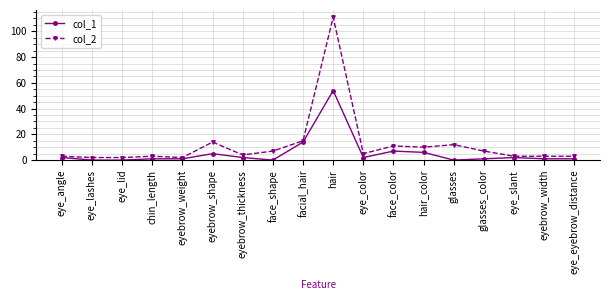

What is the sum of all col_1 values?

99